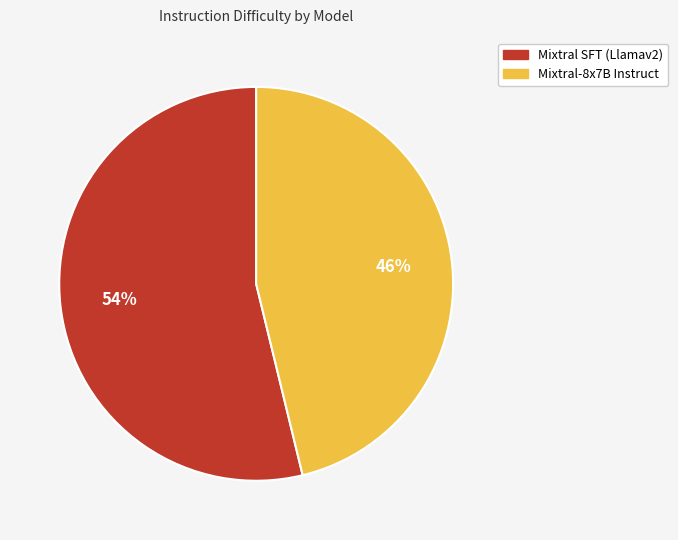

To the nearest percent, what is the difference between the Mixtral-8x7B Instruct and Mixtral SFT (Llamav2) slice percentages?

8%